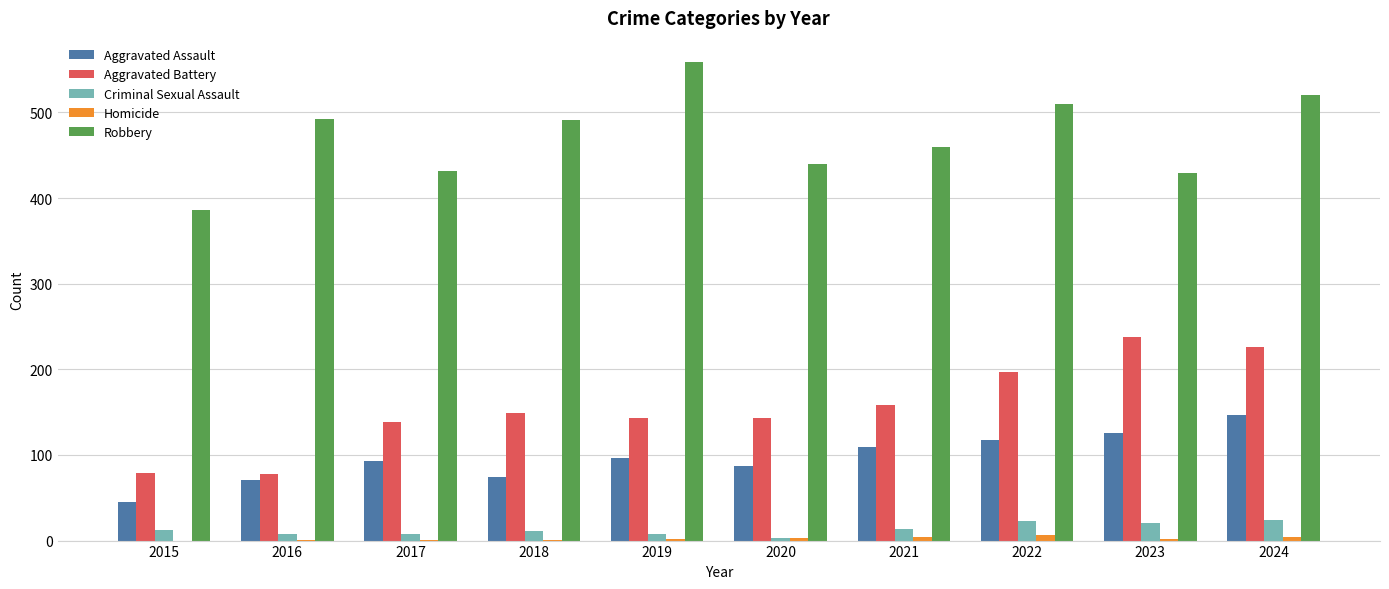

Between 2015 and 2022, which series saw the biggest shift?

Robbery